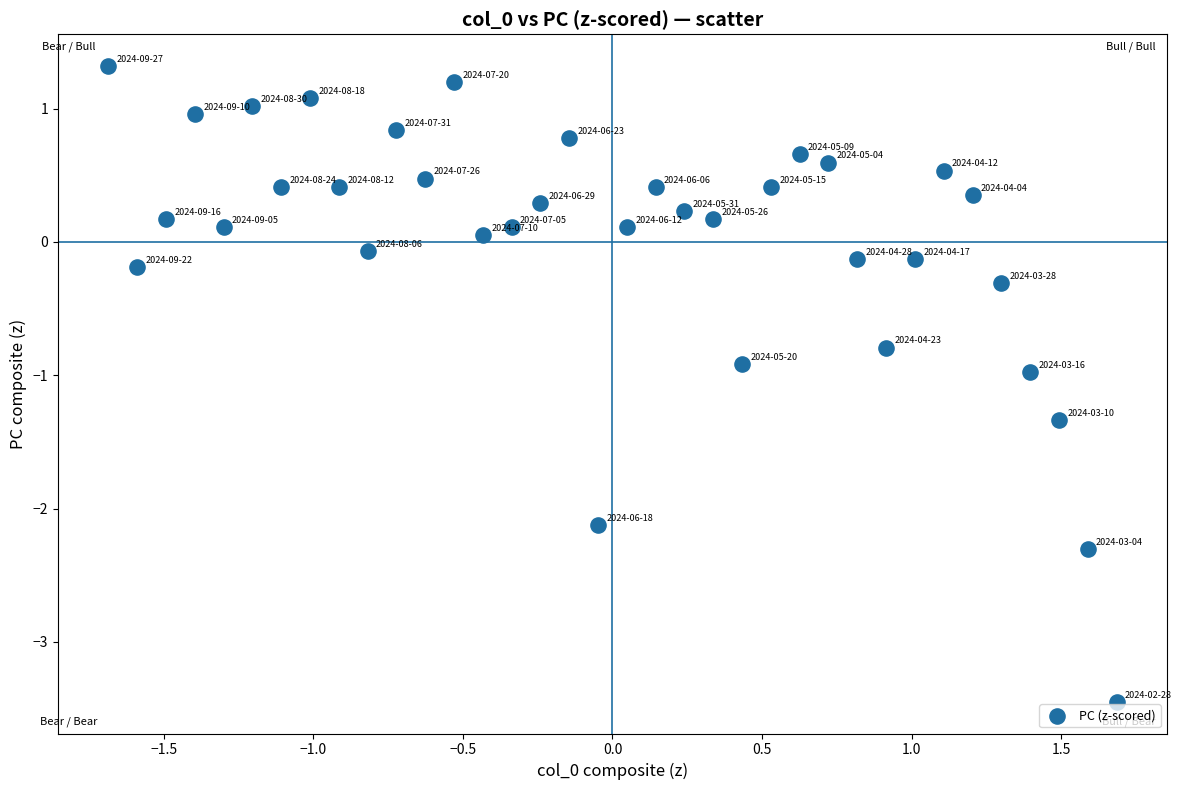

What is the range of Y values (max minus min)?

4.8